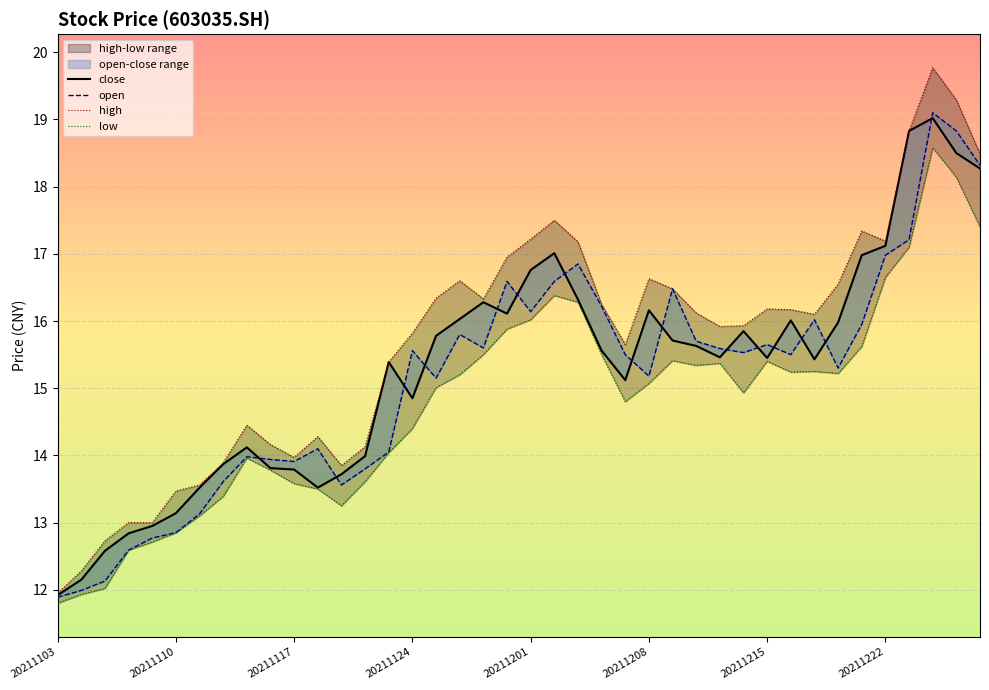

How many values in the open series are below 15?

15